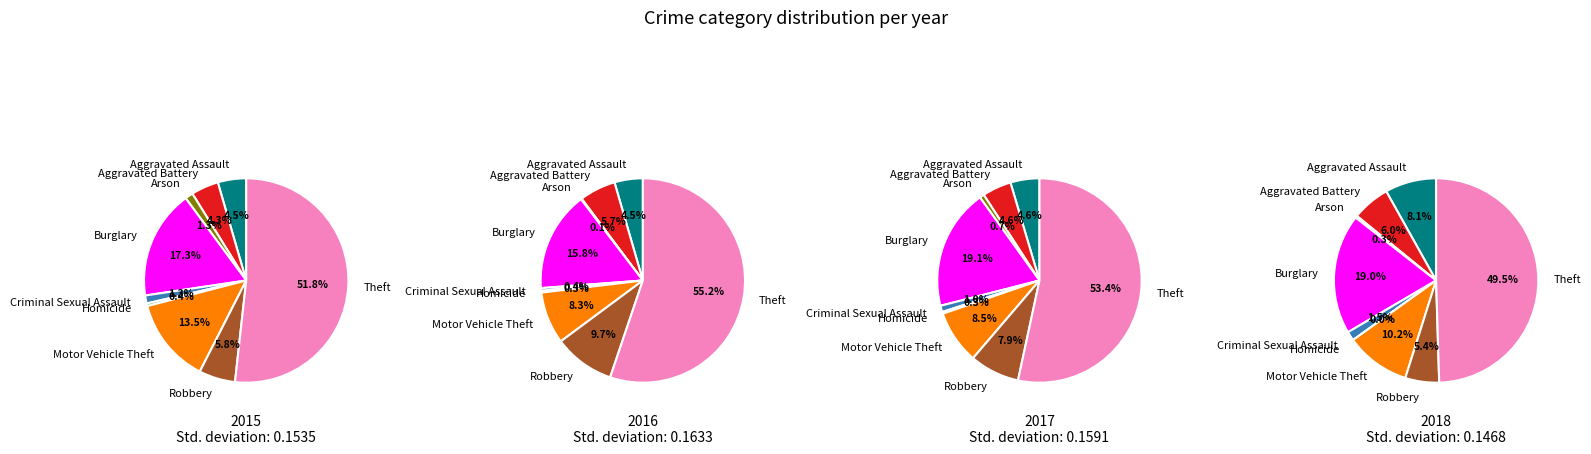

Is there a majority slice in this chart?

Yes